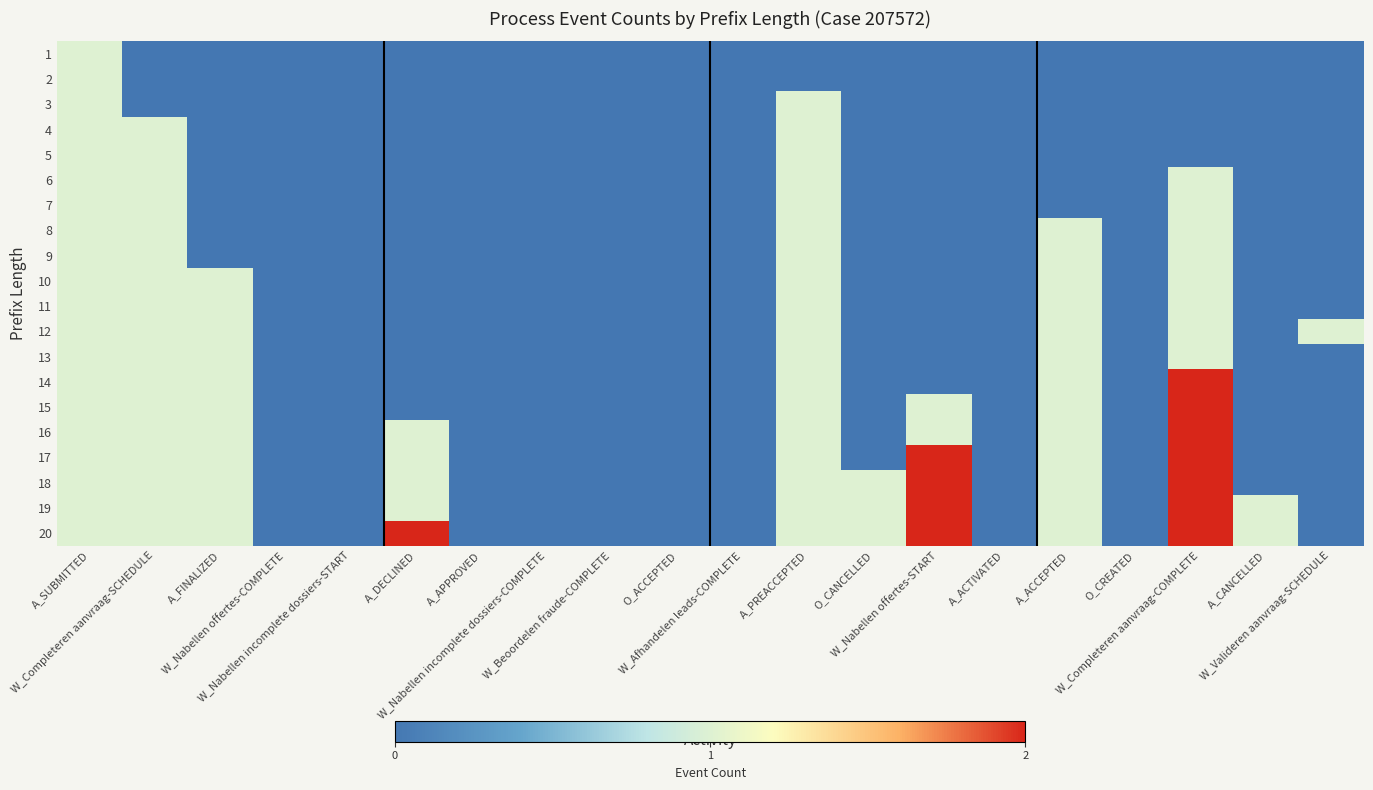

Reading left to right, list all the values displayed in this chart.

1: A_SUBMITTED=1	W_Completeren aanvraag-SCHEDULE=0	A_FINALIZED=0	W_Nabellen offertes-COMPLETE=0	W_Nabellen incomplete dossiers-START=0	A_DECLINED=0	A_APPROVED=0	W_Nabellen incomplete dossiers-COMPLETE=0	W_Beoordelen fraude-COMPLETE=0	O_ACCEPTED=0	W_Afhandelen leads-COMPLETE=0	A_PREACCEPTED=0	O_CANCELLED=0	W_Nabellen offertes-START=0	A_ACTIVATED=0	A_ACCEPTED=0	O_CREATED=0	W_Completeren aanvraag-COMPLETE=0	A_CANCELLED=0	W_Valideren aanvraag-SCHEDULE=0
2: A_SUBMITTED=1	W_Completeren aanvraag-SCHEDULE=0	A_FINALIZED=0	W_Nabellen offertes-COMPLETE=0	W_Nabellen incomplete dossiers-START=0	A_DECLINED=0	A_APPROVED=0	W_Nabellen incomplete dossiers-COMPLETE=0	W_Beoordelen fraude-COMPLETE=0	O_ACCEPTED=0	W_Afhandelen leads-COMPLETE=0	A_PREACCEPTED=0	O_CANCELLED=0	W_Nabellen offertes-START=0	A_ACTIVATED=0	A_ACCEPTED=0	O_CREATED=0	W_Completeren aanvraag-COMPLETE=0	A_CANCELLED=0	W_Valideren aanvraag-SCHEDULE=0
3: A_SUBMITTED=1	W_Completeren aanvraag-SCHEDULE=0	A_FINALIZED=0	W_Nabellen offertes-COMPLETE=0	W_Nabellen incomplete dossiers-START=0	A_DECLINED=0	A_APPROVED=0	W_Nabellen incomplete dossiers-COMPLETE=0	W_Beoordelen fraude-COMPLETE=0	O_ACCEPTED=0	W_Afhandelen leads-COMPLETE=0	A_PREACCEPTED=1	O_CANCELLED=0	W_Nabellen offertes-START=0	A_ACTIVATED=0	A_ACCEPTED=0	O_CREATED=0	W_Completeren aanvraag-COMPLETE=0	A_CANCELLED=0	W_Valideren aanvraag-SCHEDULE=0
4: A_SUBMITTED=1	W_Completeren aanvraag-SCHEDULE=1	A_FINALIZED=0	W_Nabellen offertes-COMPLETE=0	W_Nabellen incomplete dossiers-START=0	A_DECLINED=0	A_APPROVED=0	W_Nabellen incomplete dossiers-COMPLETE=0	W_Beoordelen fraude-COMPLETE=0	O_ACCEPTED=0	W_Afhandelen leads-COMPLETE=0	A_PREACCEPTED=1	O_CANCELLED=0	W_Nabellen offertes-START=0	A_ACTIVATED=0	A_ACCEPTED=0	O_CREATED=0	W_Completeren aanvraag-COMPLETE=0	A_CANCELLED=0	W_Valideren aanvraag-SCHEDULE=0
5: A_SUBMITTED=1	W_Completeren aanvraag-SCHEDULE=1	A_FINALIZED=0	W_Nabellen offertes-COMPLETE=0	W_Nabellen incomplete dossiers-START=0	A_DECLINED=0	A_APPROVED=0	W_Nabellen incomplete dossiers-COMPLETE=0	W_Beoordelen fraude-COMPLETE=0	O_ACCEPTED=0	W_Afhandelen leads-COMPLETE=0	A_PREACCEPTED=1	O_CANCELLED=0	W_Nabellen offertes-START=0	A_ACTIVATED=0	A_ACCEPTED=0	O_CREATED=0	W_Completeren aanvraag-COMPLETE=0	A_CANCELLED=0	W_Valideren aanvraag-SCHEDULE=0
6: A_SUBMITTED=1	W_Completeren aanvraag-SCHEDULE=1	A_FINALIZED=0	W_Nabellen offertes-COMPLETE=0	W_Nabellen incomplete dossiers-START=0	A_DECLINED=0	A_APPROVED=0	W_Nabellen incomplete dossiers-COMPLETE=0	W_Beoordelen fraude-COMPLETE=0	O_ACCEPTED=0	W_Afhandelen leads-COMPLETE=0	A_PREACCEPTED=1	O_CANCELLED=0	W_Nabellen offertes-START=0	A_ACTIVATED=0	A_ACCEPTED=0	O_CREATED=0	W_Completeren aanvraag-COMPLETE=1	A_CANCELLED=0	W_Valideren aanvraag-SCHEDULE=0
7: A_SUBMITTED=1	W_Completeren aanvraag-SCHEDULE=1	A_FINALIZED=0	W_Nabellen offertes-COMPLETE=0	W_Nabellen incomplete dossiers-START=0	A_DECLINED=0	A_APPROVED=0	W_Nabellen incomplete dossiers-COMPLETE=0	W_Beoordelen fraude-COMPLETE=0	O_ACCEPTED=0	W_Afhandelen leads-COMPLETE=0	A_PREACCEPTED=1	O_CANCELLED=0	W_Nabellen offertes-START=0	A_ACTIVATED=0	A_ACCEPTED=0	O_CREATED=0	W_Completeren aanvraag-COMPLETE=1	A_CANCELLED=0	W_Valideren aanvraag-SCHEDULE=0
8: A_SUBMITTED=1	W_Completeren aanvraag-SCHEDULE=1	A_FINALIZED=0	W_Nabellen offertes-COMPLETE=0	W_Nabellen incomplete dossiers-START=0	A_DECLINED=0	A_APPROVED=0	W_Nabellen incomplete dossiers-COMPLETE=0	W_Beoordelen fraude-COMPLETE=0	O_ACCEPTED=0	W_Afhandelen leads-COMPLETE=0	A_PREACCEPTED=1	O_CANCELLED=0	W_Nabellen offertes-START=0	A_ACTIVATED=0	A_ACCEPTED=1	O_CREATED=0	W_Completeren aanvraag-COMPLETE=1	A_CANCELLED=0	W_Valideren aanvraag-SCHEDULE=0
9: A_SUBMITTED=1	W_Completeren aanvraag-SCHEDULE=1	A_FINALIZED=0	W_Nabellen offertes-COMPLETE=0	W_Nabellen incomplete dossiers-START=0	A_DECLINED=0	A_APPROVED=0	W_Nabellen incomplete dossiers-COMPLETE=0	W_Beoordelen fraude-COMPLETE=0	O_ACCEPTED=0	W_Afhandelen leads-COMPLETE=0	A_PREACCEPTED=1	O_CANCELLED=0	W_Nabellen offertes-START=0	A_ACTIVATED=0	A_ACCEPTED=1	O_CREATED=0	W_Completeren aanvraag-COMPLETE=1	A_CANCELLED=0	W_Valideren aanvraag-SCHEDULE=0
10: A_SUBMITTED=1	W_Completeren aanvraag-SCHEDULE=1	A_FINALIZED=1	W_Nabellen offertes-COMPLETE=0	W_Nabellen incomplete dossiers-START=0	A_DECLINED=0	A_APPROVED=0	W_Nabellen incomplete dossiers-COMPLETE=0	W_Beoordelen fraude-COMPLETE=0	O_ACCEPTED=0	W_Afhandelen leads-COMPLETE=0	A_PREACCEPTED=1	O_CANCELLED=0	W_Nabellen offertes-START=0	A_ACTIVATED=0	A_ACCEPTED=1	O_CREATED=0	W_Completeren aanvraag-COMPLETE=1	A_CANCELLED=0	W_Valideren aanvraag-SCHEDULE=0
11: A_SUBMITTED=1	W_Completeren aanvraag-SCHEDULE=1	A_FINALIZED=1	W_Nabellen offertes-COMPLETE=0	W_Nabellen incomplete dossiers-START=0	A_DECLINED=0	A_APPROVED=0	W_Nabellen incomplete dossiers-COMPLETE=0	W_Beoordelen fraude-COMPLETE=0	O_ACCEPTED=0	W_Afhandelen leads-COMPLETE=0	A_PREACCEPTED=1	O_CANCELLED=0	W_Nabellen offertes-START=0	A_ACTIVATED=0	A_ACCEPTED=1	O_CREATED=0	W_Completeren aanvraag-COMPLETE=1	A_CANCELLED=0	W_Valideren aanvraag-SCHEDULE=0
12: A_SUBMITTED=1	W_Completeren aanvraag-SCHEDULE=1	A_FINALIZED=1	W_Nabellen offertes-COMPLETE=0	W_Nabellen incomplete dossiers-START=0	A_DECLINED=0	A_APPROVED=0	W_Nabellen incomplete dossiers-COMPLETE=0	W_Beoordelen fraude-COMPLETE=0	O_ACCEPTED=0	W_Afhandelen leads-COMPLETE=0	A_PREACCEPTED=1	O_CANCELLED=0	W_Nabellen offertes-START=0	A_ACTIVATED=0	A_ACCEPTED=1	O_CREATED=0	W_Completeren aanvraag-COMPLETE=1	A_CANCELLED=0	W_Valideren aanvraag-SCHEDULE=1
13: A_SUBMITTED=1	W_Completeren aanvraag-SCHEDULE=1	A_FINALIZED=1	W_Nabellen offertes-COMPLETE=0	W_Nabellen incomplete dossiers-START=0	A_DECLINED=0	A_APPROVED=0	W_Nabellen incomplete dossiers-COMPLETE=0	W_Beoordelen fraude-COMPLETE=0	O_ACCEPTED=0	W_Afhandelen leads-COMPLETE=0	A_PREACCEPTED=1	O_CANCELLED=0	W_Nabellen offertes-START=0	A_ACTIVATED=0	A_ACCEPTED=1	O_CREATED=0	W_Completeren aanvraag-COMPLETE=1	A_CANCELLED=0	W_Valideren aanvraag-SCHEDULE=0
14: A_SUBMITTED=1	W_Completeren aanvraag-SCHEDULE=1	A_FINALIZED=1	W_Nabellen offertes-COMPLETE=0	W_Nabellen incomplete dossiers-START=0	A_DECLINED=0	A_APPROVED=0	W_Nabellen incomplete dossiers-COMPLETE=0	W_Beoordelen fraude-COMPLETE=0	O_ACCEPTED=0	W_Afhandelen leads-COMPLETE=0	A_PREACCEPTED=1	O_CANCELLED=0	W_Nabellen offertes-START=0	A_ACTIVATED=0	A_ACCEPTED=1	O_CREATED=0	W_Completeren aanvraag-COMPLETE=2	A_CANCELLED=0	W_Valideren aanvraag-SCHEDULE=0
15: A_SUBMITTED=1	W_Completeren aanvraag-SCHEDULE=1	A_FINALIZED=1	W_Nabellen offertes-COMPLETE=0	W_Nabellen incomplete dossiers-START=0	A_DECLINED=0	A_APPROVED=0	W_Nabellen incomplete dossiers-COMPLETE=0	W_Beoordelen fraude-COMPLETE=0	O_ACCEPTED=0	W_Afhandelen leads-COMPLETE=0	A_PREACCEPTED=1	O_CANCELLED=0	W_Nabellen offertes-START=1	A_ACTIVATED=0	A_ACCEPTED=1	O_CREATED=0	W_Completeren aanvraag-COMPLETE=2	A_CANCELLED=0	W_Valideren aanvraag-SCHEDULE=0
16: A_SUBMITTED=1	W_Completeren aanvraag-SCHEDULE=1	A_FINALIZED=1	W_Nabellen offertes-COMPLETE=0	W_Nabellen incomplete dossiers-START=0	A_DECLINED=1	A_APPROVED=0	W_Nabellen incomplete dossiers-COMPLETE=0	W_Beoordelen fraude-COMPLETE=0	O_ACCEPTED=0	W_Afhandelen leads-COMPLETE=0	A_PREACCEPTED=1	O_CANCELLED=0	W_Nabellen offertes-START=1	A_ACTIVATED=0	A_ACCEPTED=1	O_CREATED=0	W_Completeren aanvraag-COMPLETE=2	A_CANCELLED=0	W_Valideren aanvraag-SCHEDULE=0
17: A_SUBMITTED=1	W_Completeren aanvraag-SCHEDULE=1	A_FINALIZED=1	W_Nabellen offertes-COMPLETE=0	W_Nabellen incomplete dossiers-START=0	A_DECLINED=1	A_APPROVED=0	W_Nabellen incomplete dossiers-COMPLETE=0	W_Beoordelen fraude-COMPLETE=0	O_ACCEPTED=0	W_Afhandelen leads-COMPLETE=0	A_PREACCEPTED=1	O_CANCELLED=0	W_Nabellen offertes-START=2	A_ACTIVATED=0	A_ACCEPTED=1	O_CREATED=0	W_Completeren aanvraag-COMPLETE=2	A_CANCELLED=0	W_Valideren aanvraag-SCHEDULE=0
18: A_SUBMITTED=1	W_Completeren aanvraag-SCHEDULE=1	A_FINALIZED=1	W_Nabellen offertes-COMPLETE=0	W_Nabellen incomplete dossiers-START=0	A_DECLINED=1	A_APPROVED=0	W_Nabellen incomplete dossiers-COMPLETE=0	W_Beoordelen fraude-COMPLETE=0	O_ACCEPTED=0	W_Afhandelen leads-COMPLETE=0	A_PREACCEPTED=1	O_CANCELLED=1	W_Nabellen offertes-START=2	A_ACTIVATED=0	A_ACCEPTED=1	O_CREATED=0	W_Completeren aanvraag-COMPLETE=2	A_CANCELLED=0	W_Valideren aanvraag-SCHEDULE=0
19: A_SUBMITTED=1	W_Completeren aanvraag-SCHEDULE=1	A_FINALIZED=1	W_Nabellen offertes-COMPLETE=0	W_Nabellen incomplete dossiers-START=0	A_DECLINED=1	A_APPROVED=0	W_Nabellen incomplete dossiers-COMPLETE=0	W_Beoordelen fraude-COMPLETE=0	O_ACCEPTED=0	W_Afhandelen leads-COMPLETE=0	A_PREACCEPTED=1	O_CANCELLED=1	W_Nabellen offertes-START=2	A_ACTIVATED=0	A_ACCEPTED=1	O_CREATED=0	W_Completeren aanvraag-COMPLETE=2	A_CANCELLED=1	W_Valideren aanvraag-SCHEDULE=0
20: A_SUBMITTED=1	W_Completeren aanvraag-SCHEDULE=1	A_FINALIZED=1	W_Nabellen offertes-COMPLETE=0	W_Nabellen incomplete dossiers-START=0	A_DECLINED=2	A_APPROVED=0	W_Nabellen incomplete dossiers-COMPLETE=0	W_Beoordelen fraude-COMPLETE=0	O_ACCEPTED=0	W_Afhandelen leads-COMPLETE=0	A_PREACCEPTED=1	O_CANCELLED=1	W_Nabellen offertes-START=2	A_ACTIVATED=0	A_ACCEPTED=1	O_CREATED=0	W_Completeren aanvraag-COMPLETE=2	A_CANCELLED=1	W_Valideren aanvraag-SCHEDULE=0